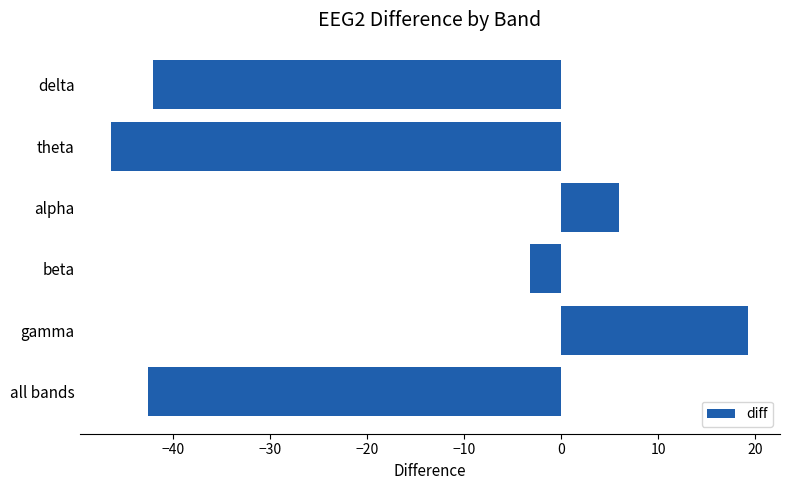

What is the sum of all values?

-109.0